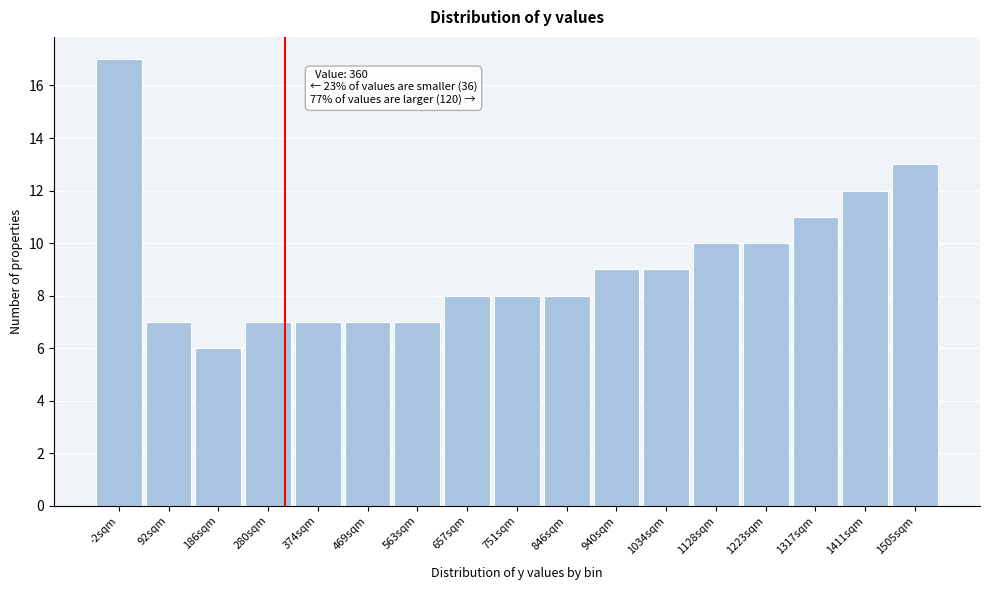

Reading right to left, transcribe all the data shown in this chart.

1505sqm=13	1411sqm=12	1317sqm=11	1223sqm=10	1128sqm=10	1034sqm=9	940sqm=9	846sqm=8	751sqm=8	657sqm=8	563sqm=7	469sqm=7	374sqm=7	280sqm=7	186sqm=6	92sqm=7	-2sqm=17